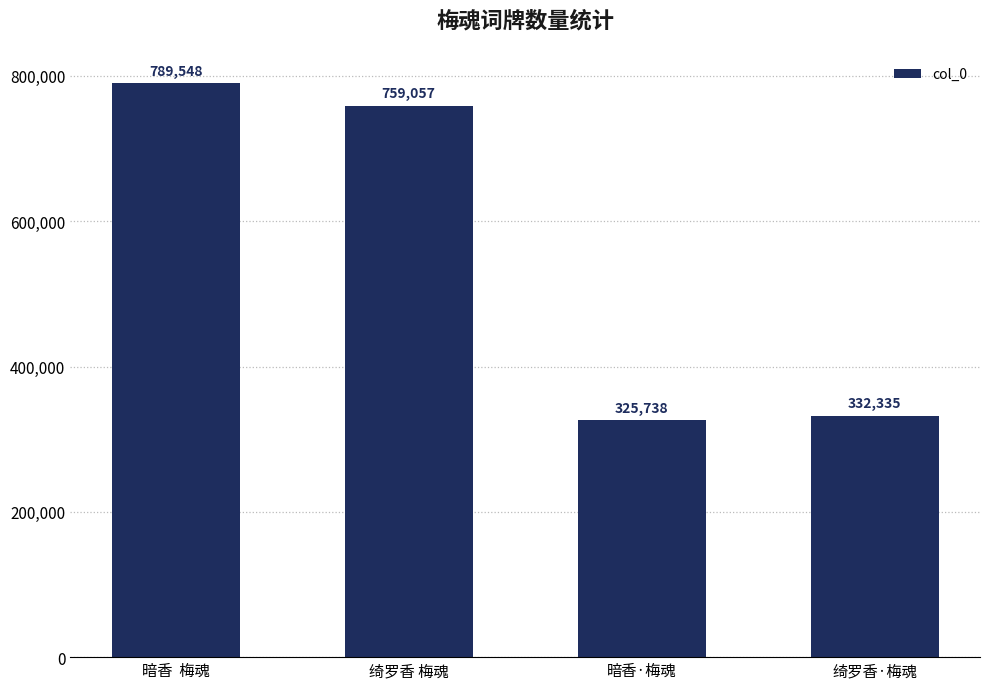

How many bars are there in total?

4